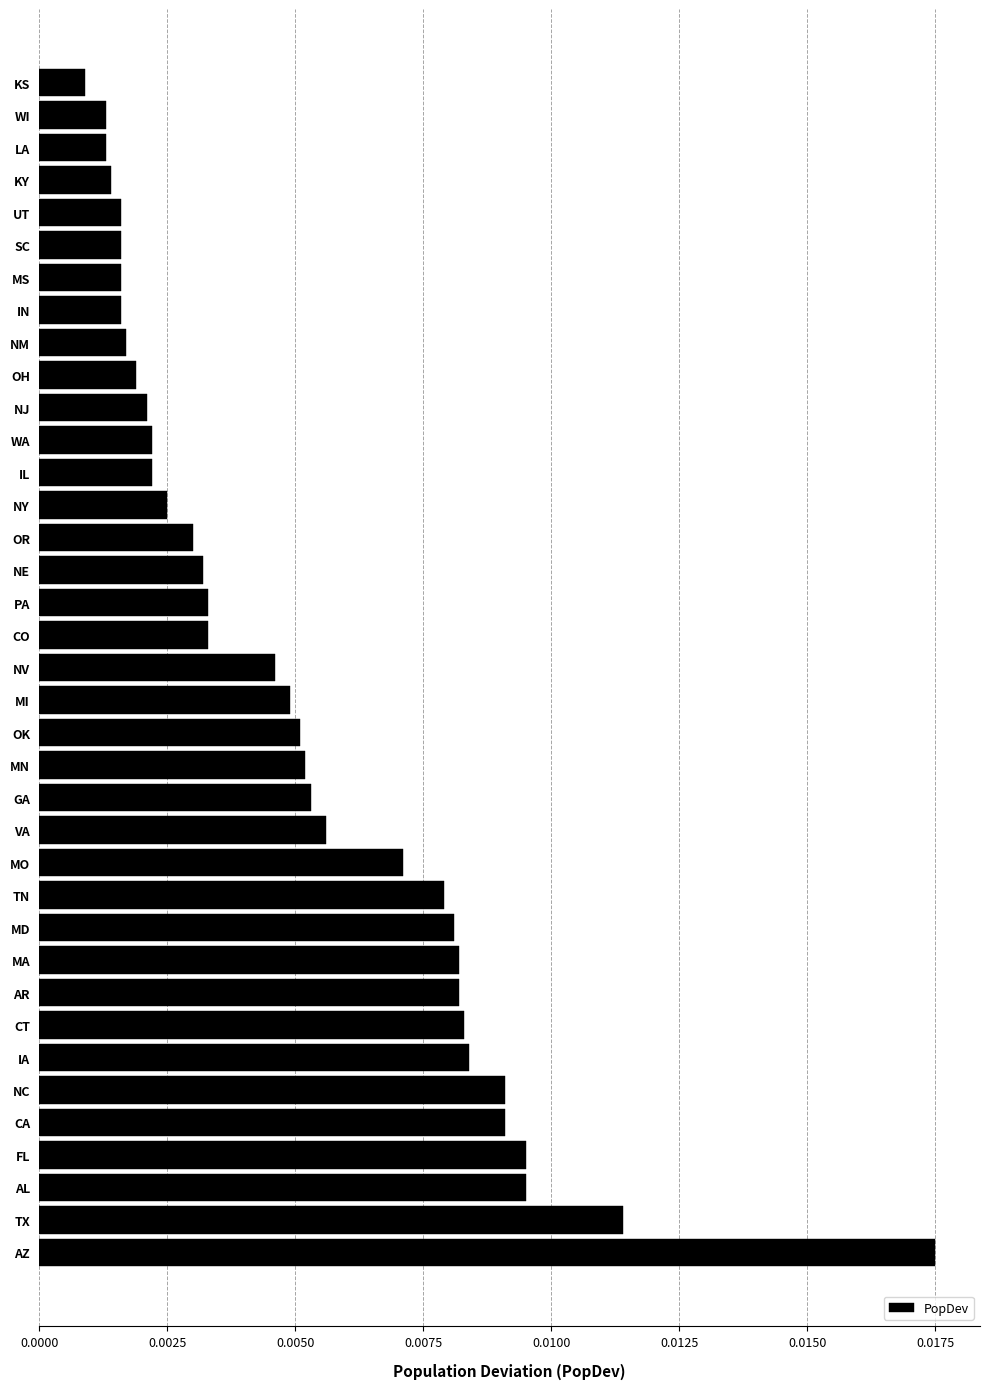

Which has a higher value, IL or OK?

OK